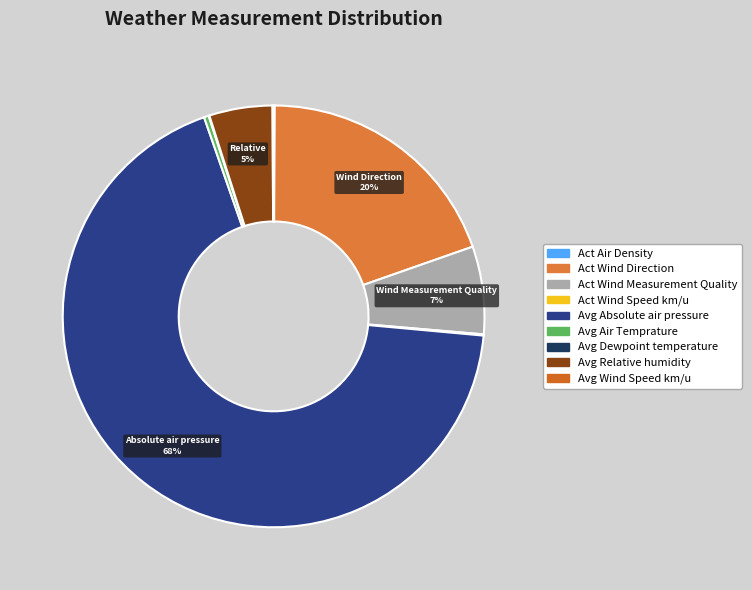

Which category has the biggest portion of the pie?

Avg Absolute air pressure